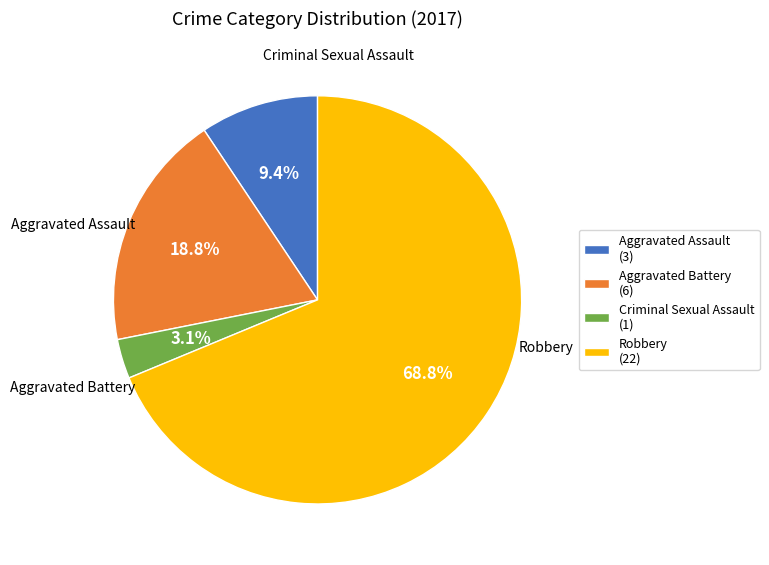

To the nearest percent, what portion does Aggravated Battery represent?

19%